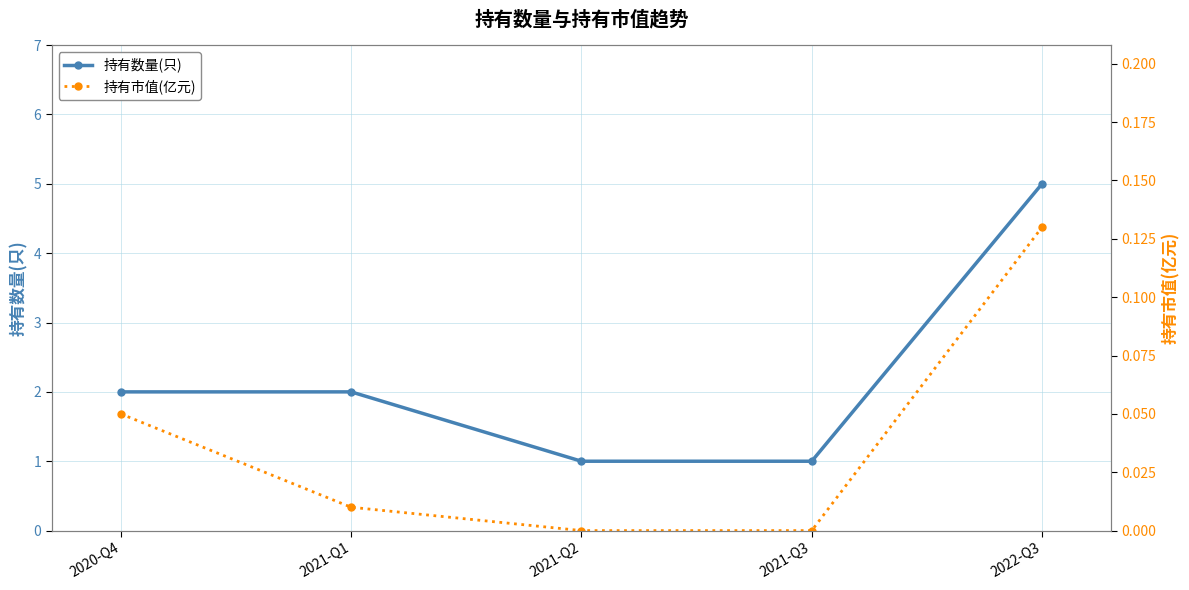

List the series in order of their peak value, highest first.

持有数量(只), 持有市值(亿元)